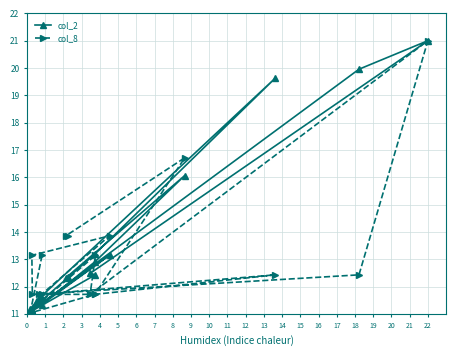

List the series in order of their peak value, highest first.

col_2, col_8